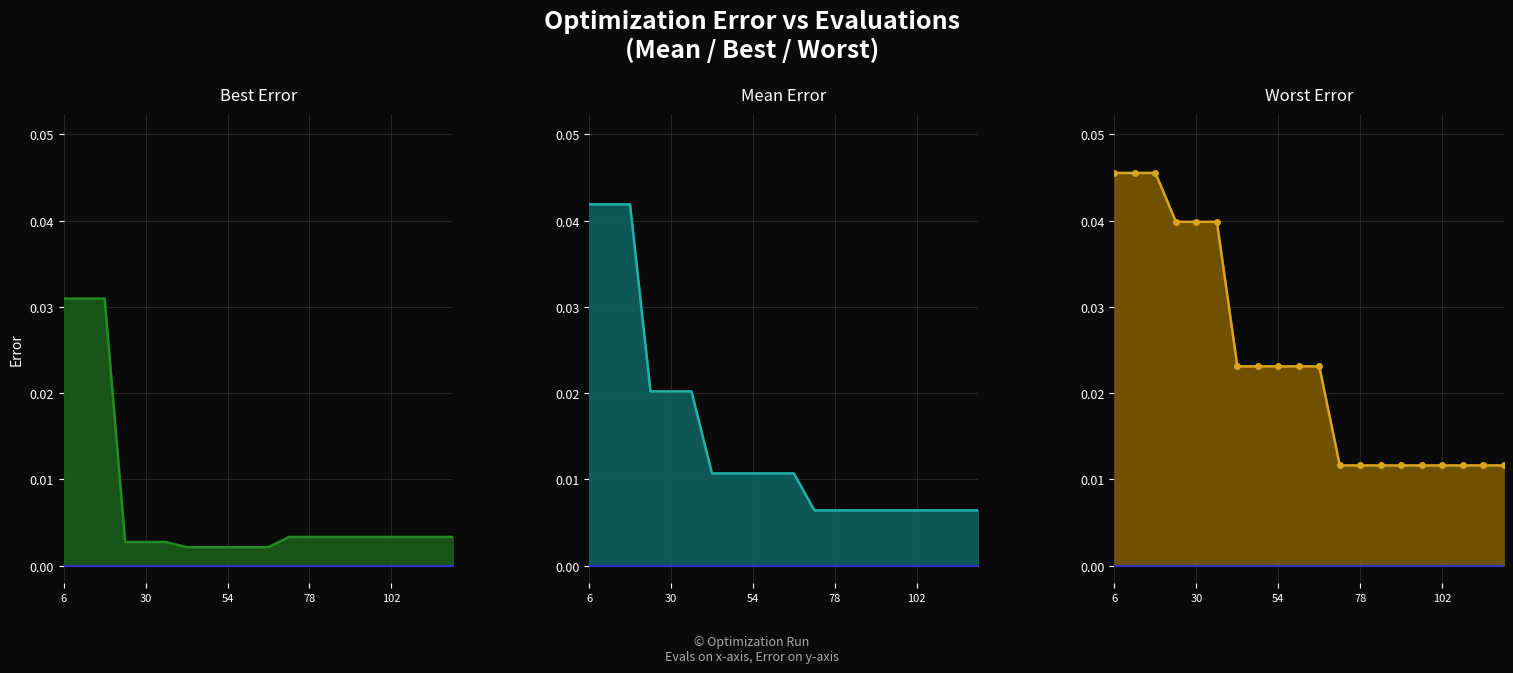

What are all the series names shown in the legend?

mean, best, worst